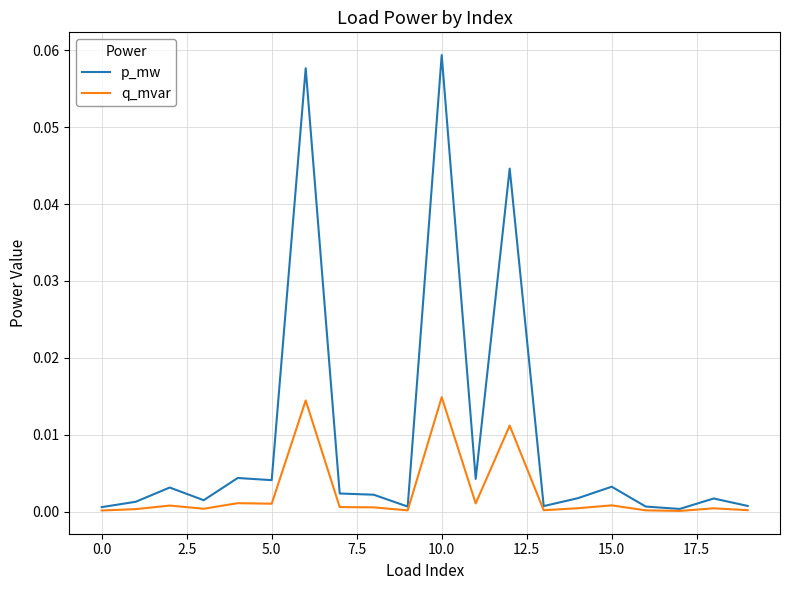

Rank the series by their maximum value, from highest to lowest.

p_mw, q_mvar